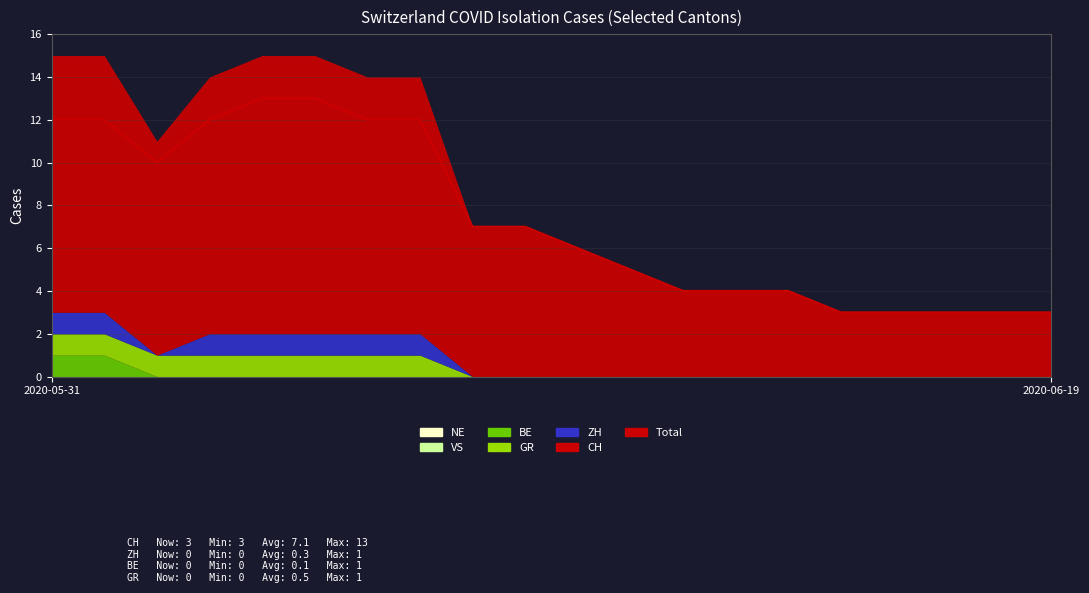

At which label does the data first exceed 7?

2020-05-31